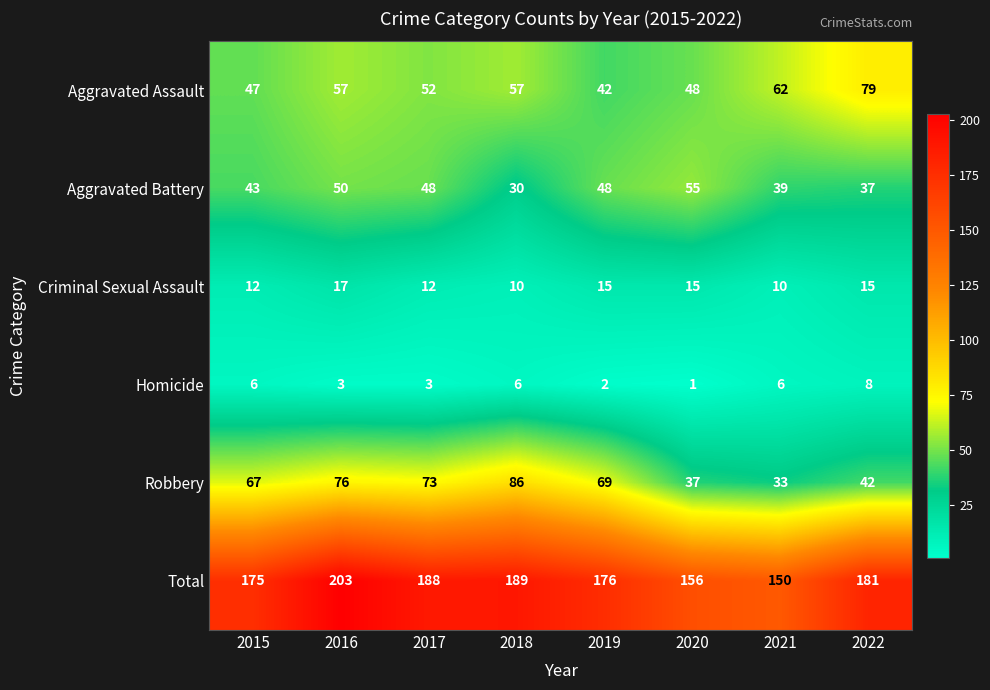

At which label does Criminal Sexual Assault reach its peak?

2016